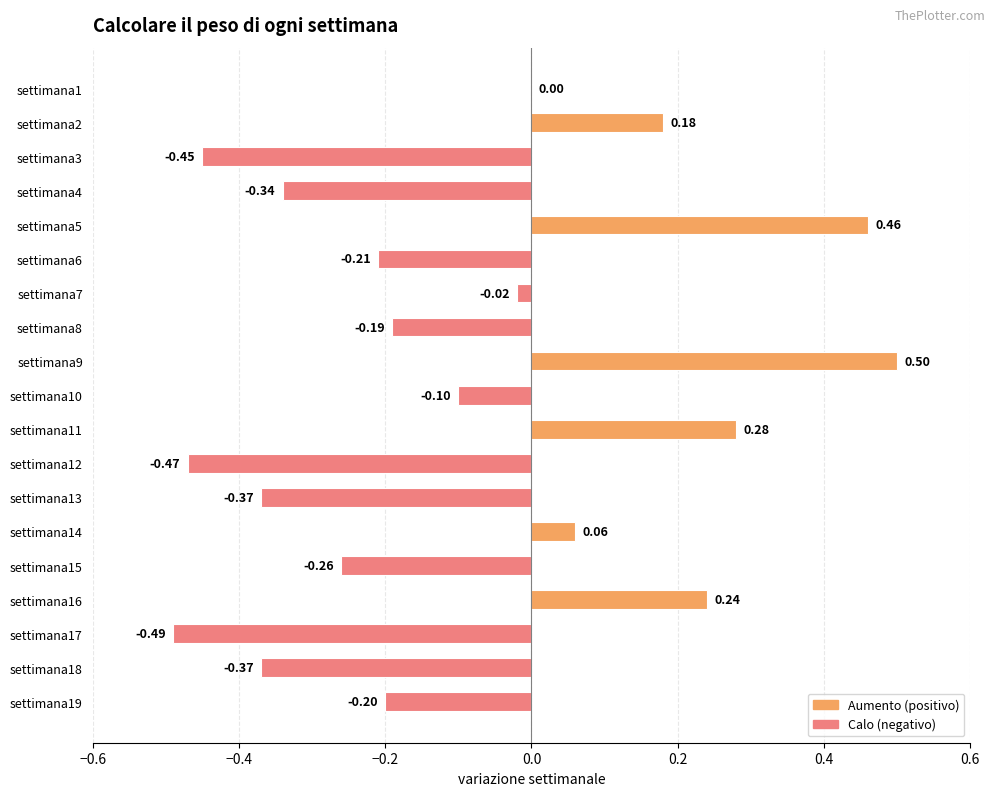

Which has a higher value, settimana19 or settimana6?

settimana19